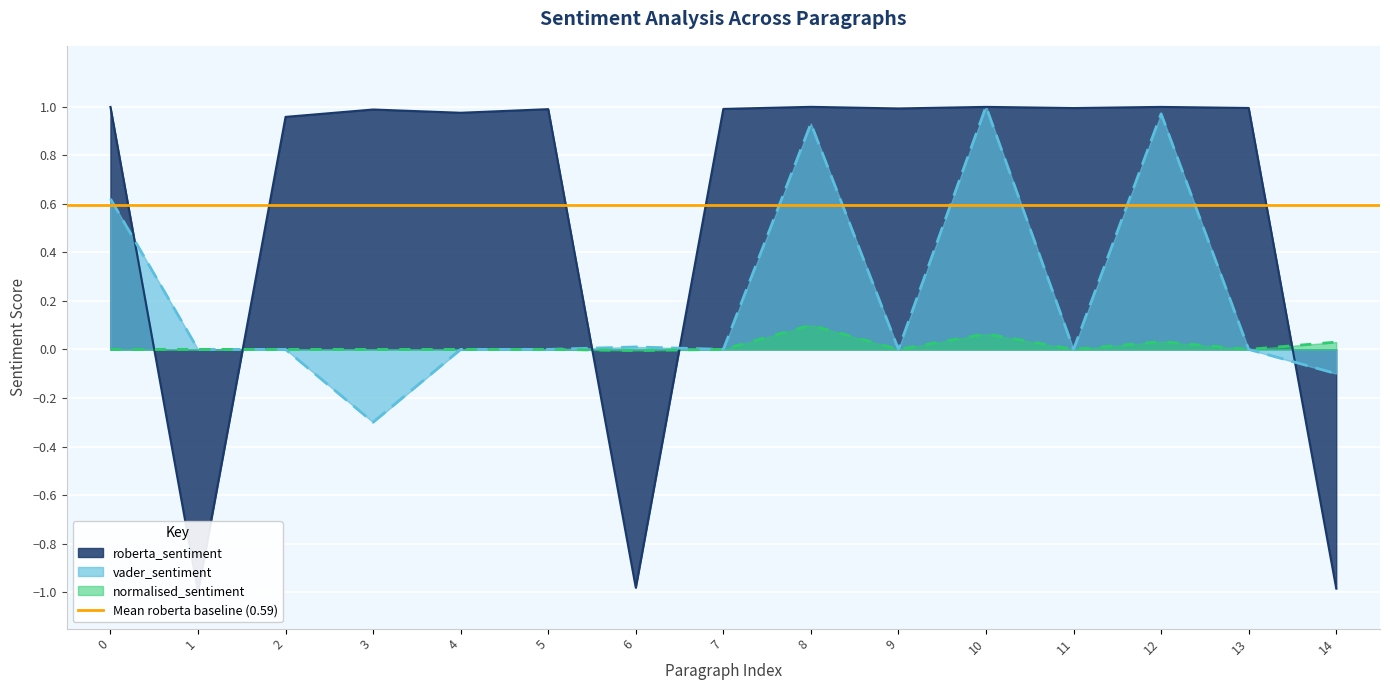

What is the total value across all series at 12?

2.0